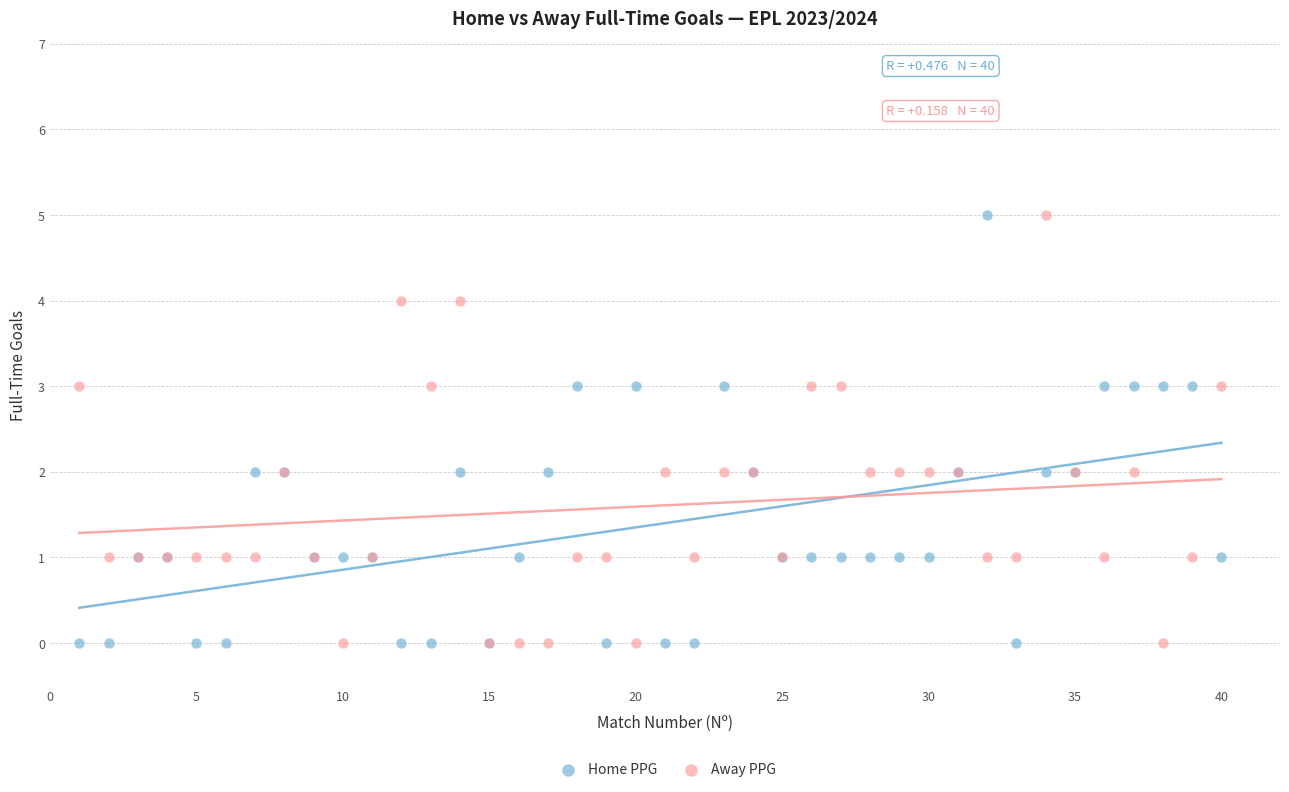

What are all the series names shown in the legend?

Home PPG, Away PPG